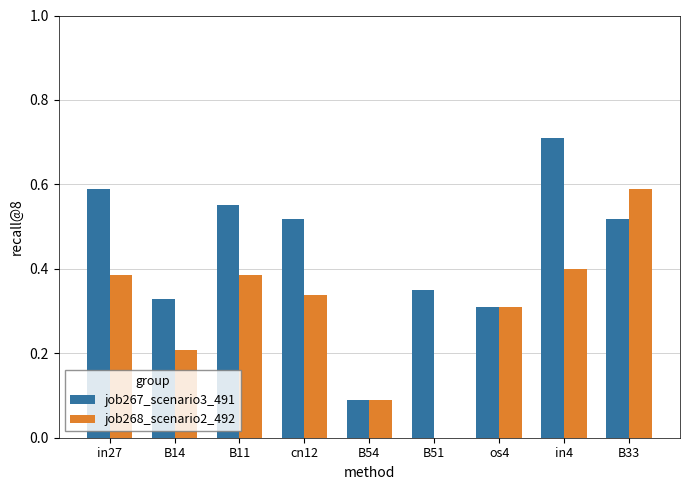

The job268_scenario2_492 series shows 0.4 at in27. True or false?

True